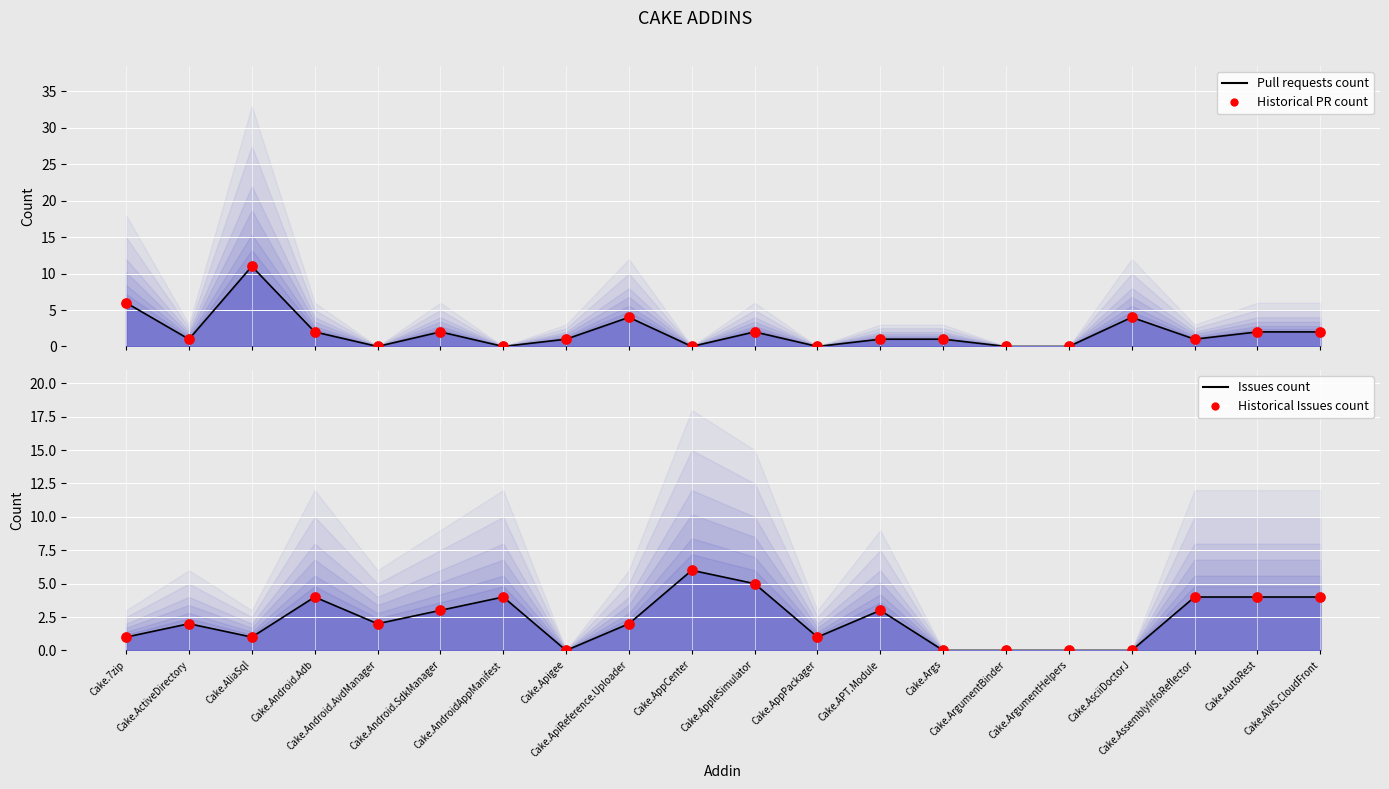

At which category is the sum across all series the highest?

Cake.AliaSql